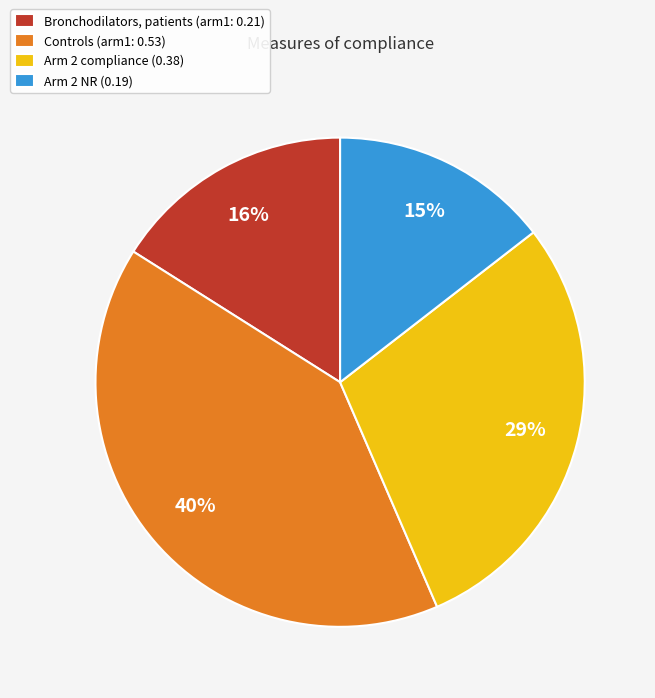

Is the sum of Arm 2 compliance (0.38) and Arm 2 NR (0.19) greater than half?

No